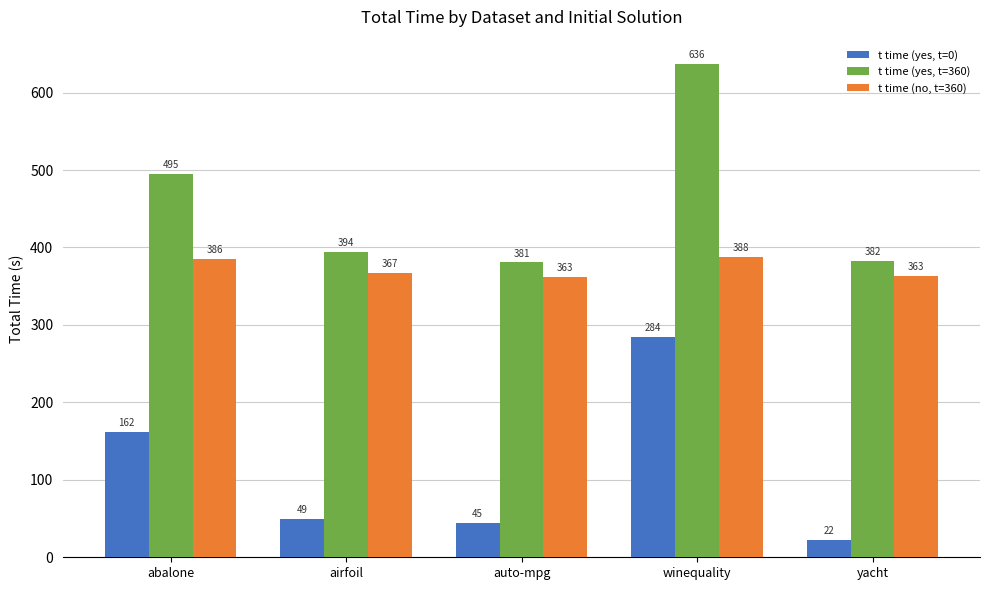

What is the sum of all t time (no, t=360) values?

1866.2